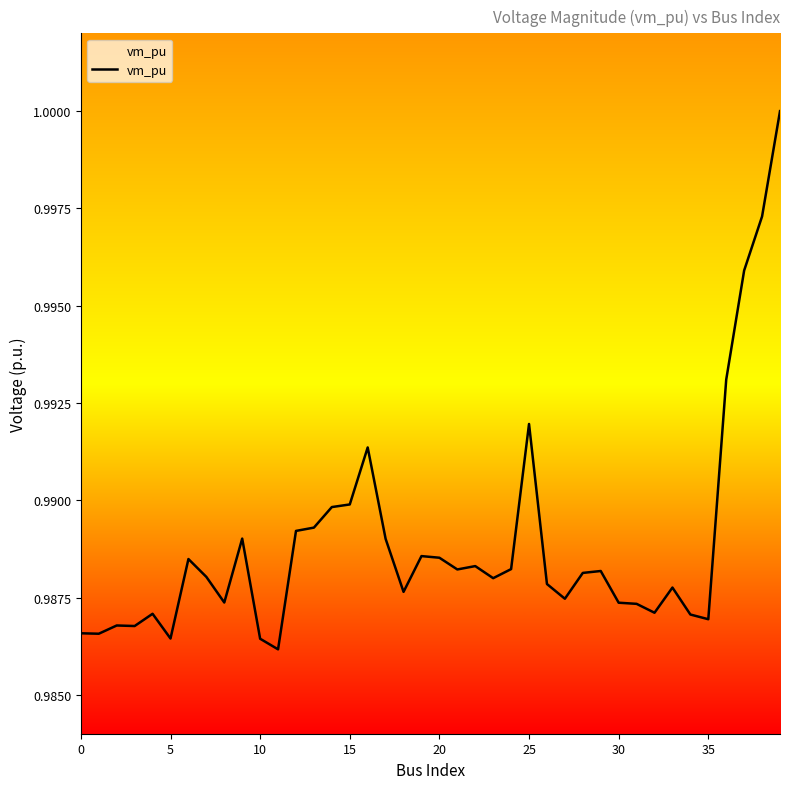

How many values are between 0 and 1?

40